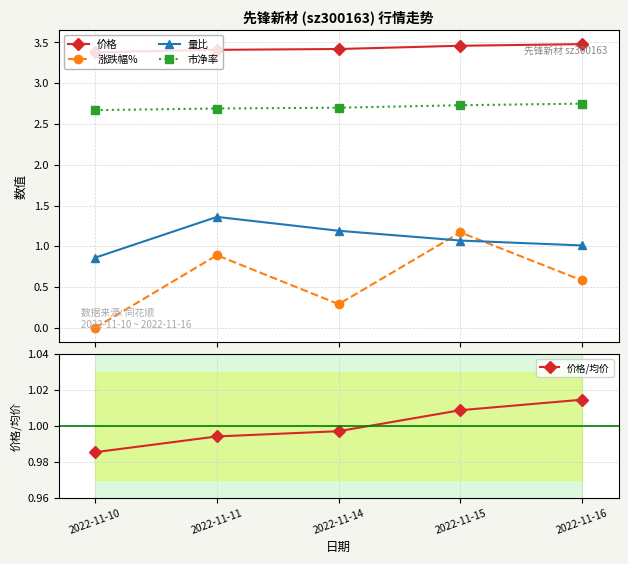

How many lines are shown in the chart?

5